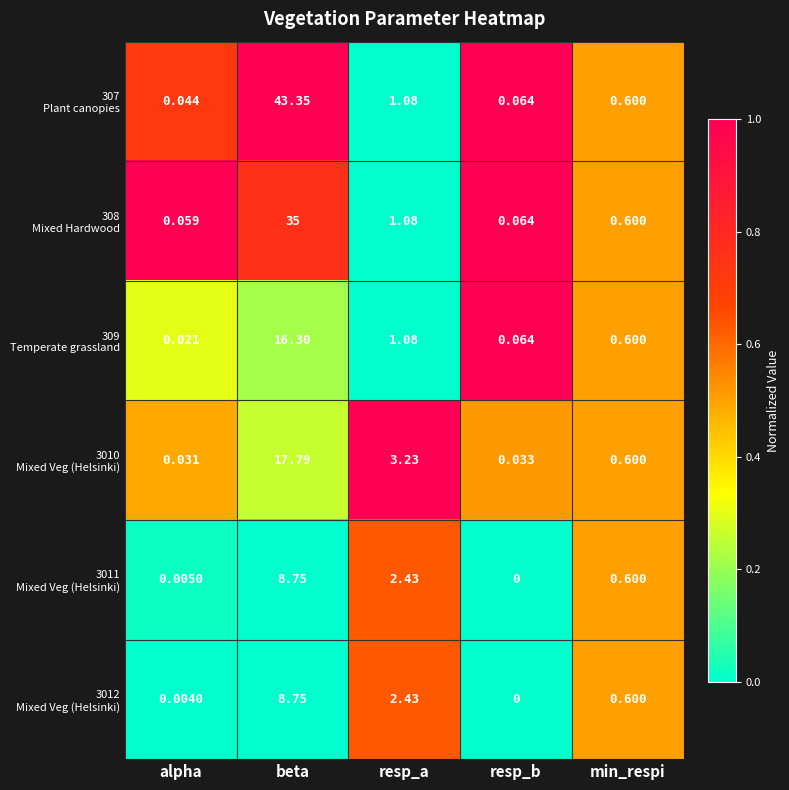

At which category does the chart reach its peak across all series?

beta